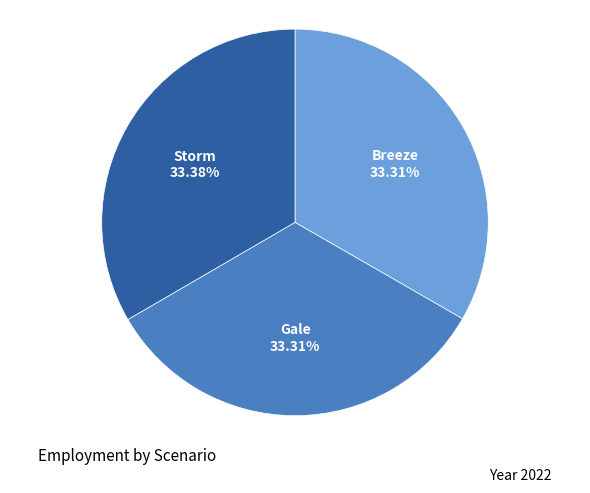

Count the number of slices in the pie.

3